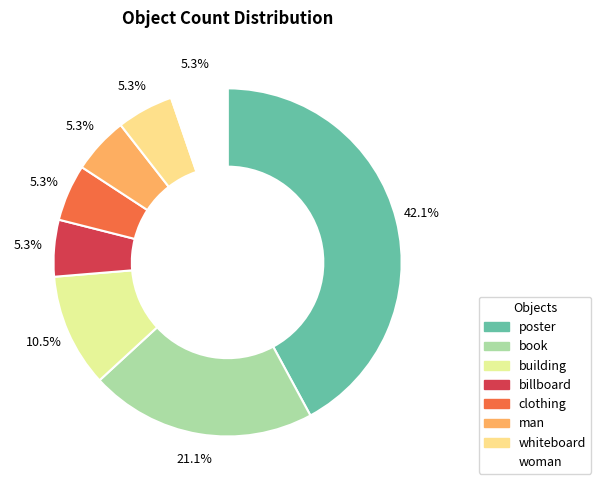

To the nearest percent, what percentage of the pie is poster?

42%